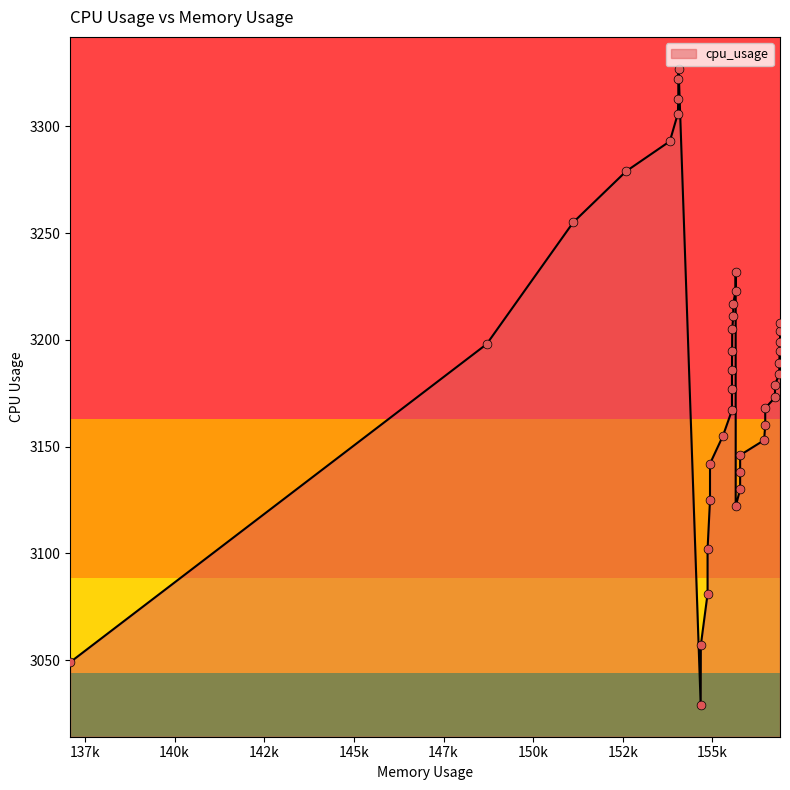

What is the change in value from 156744.0 to 156884.0?

+20